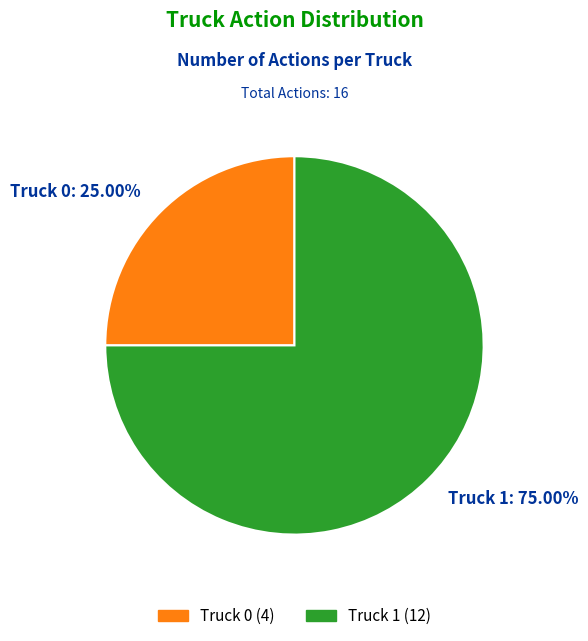

What percentage is the Truck 0 slice, to the nearest percent?

25%